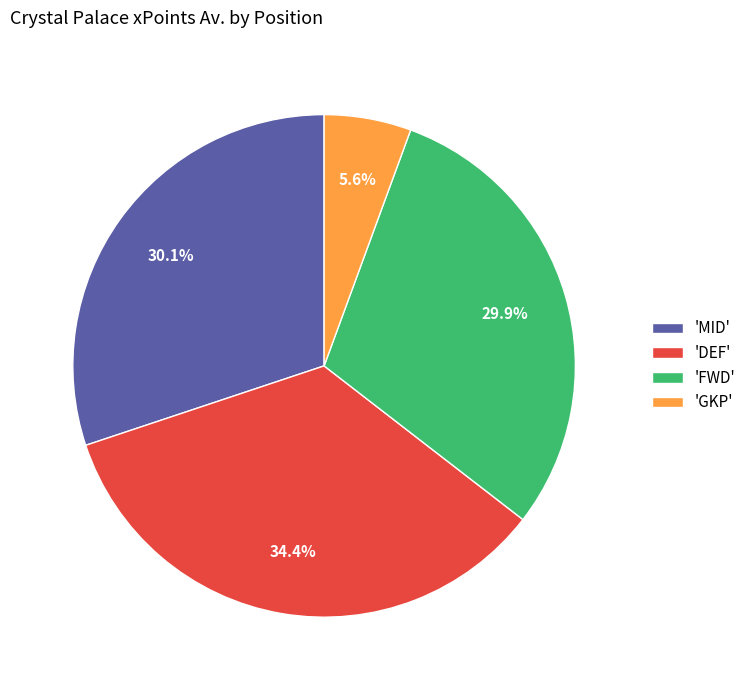

What portion of the pie excludes 'GKP'?

94.4%